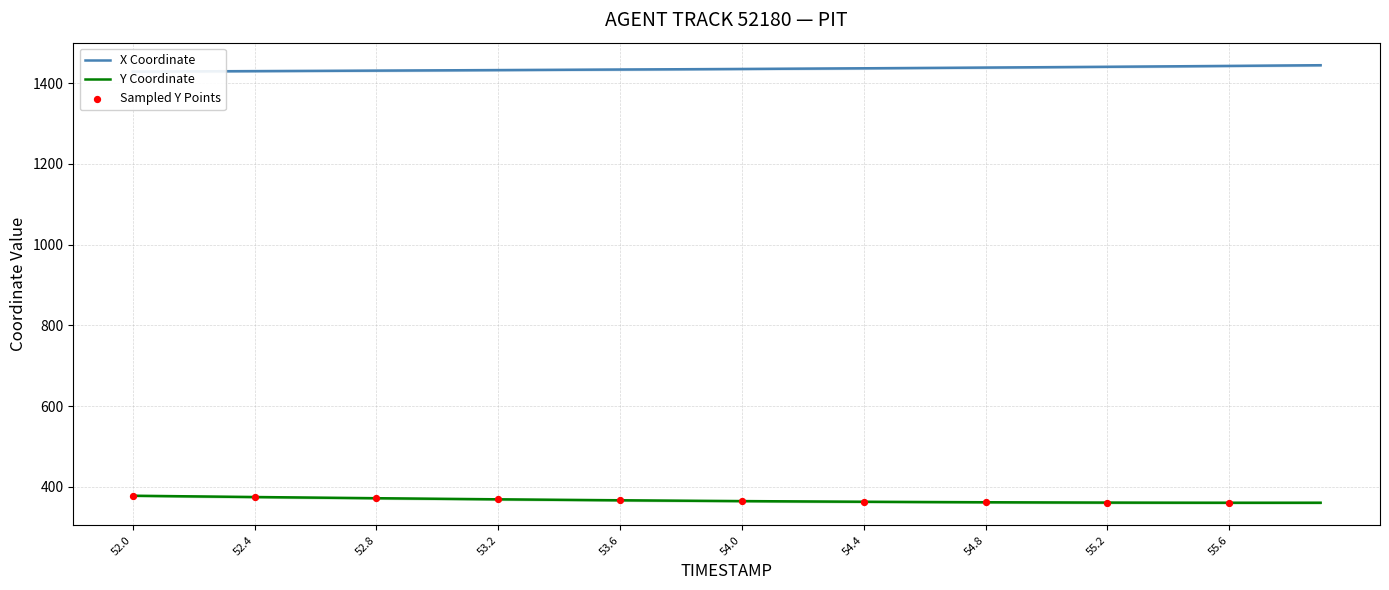

What is the total value across all series at 55.1?

1801.0